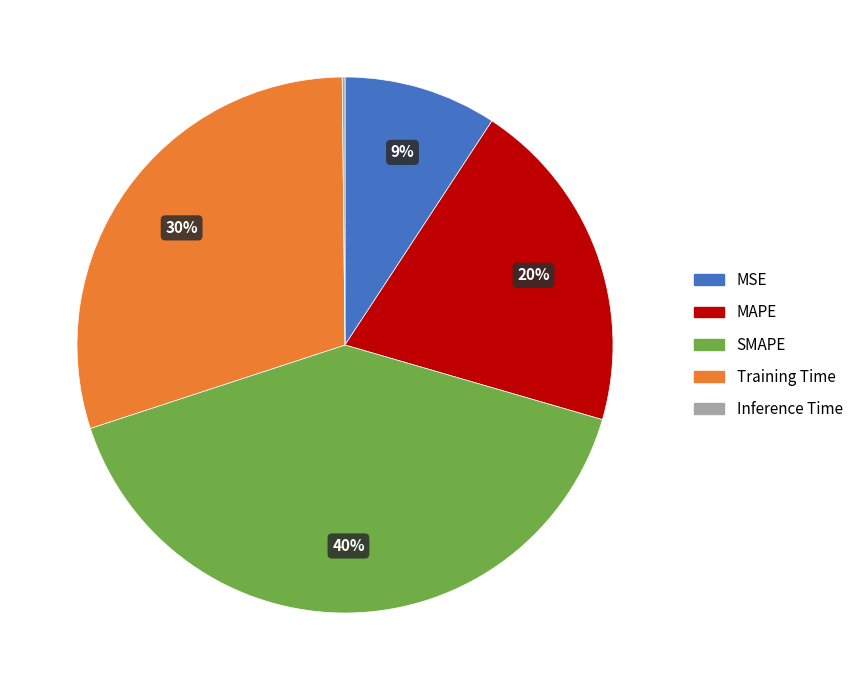

True or false: Training Time accounts for 30% of the total.

True